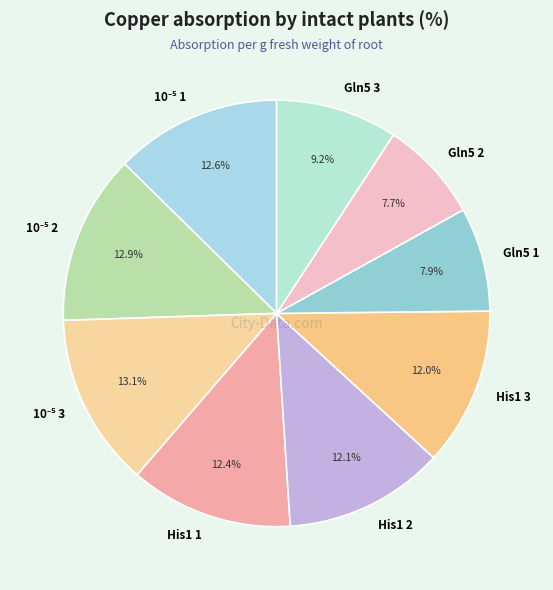

Is there a majority slice in this chart?

No